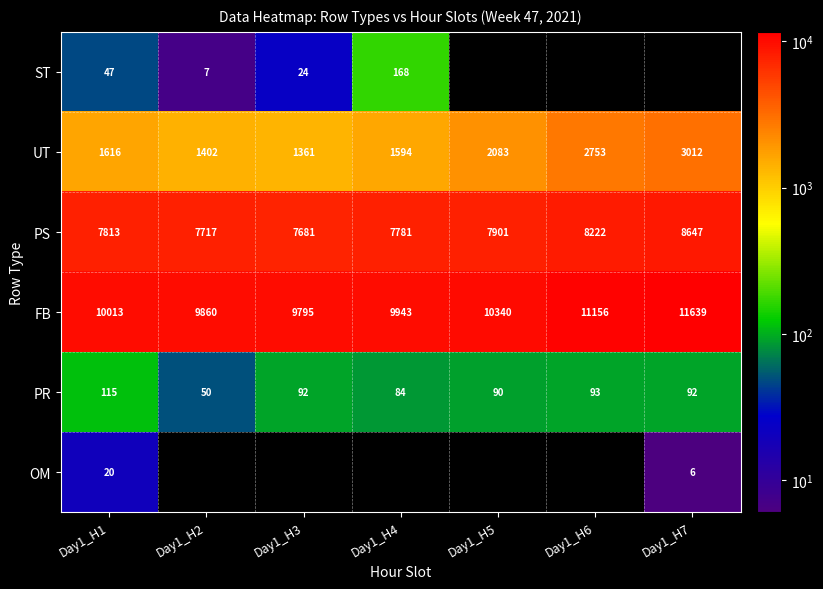

Rank the series at Day1_H1 from lowest to highest value.

OM, ST, PR, UT, PS, FB